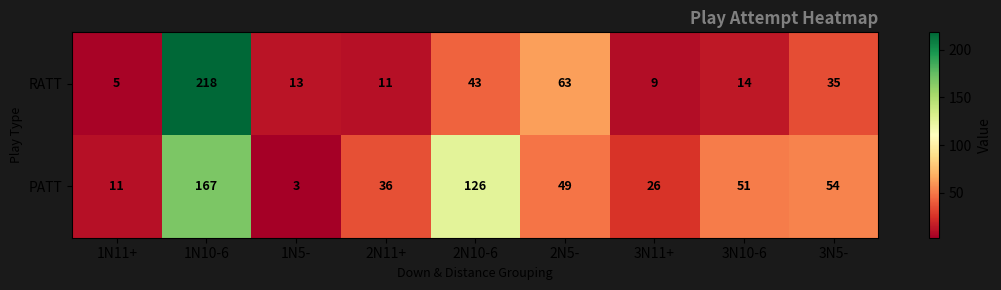

What is the minimum value for PATT?

3